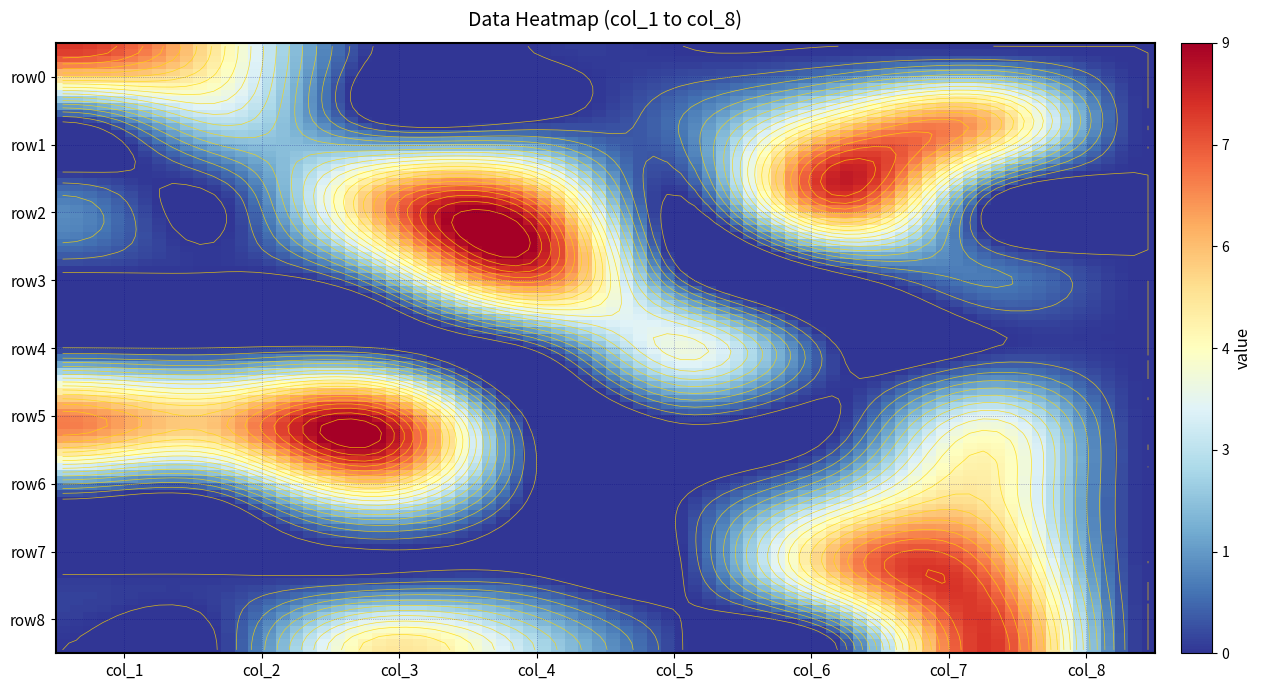

How many data points does each series have?

8